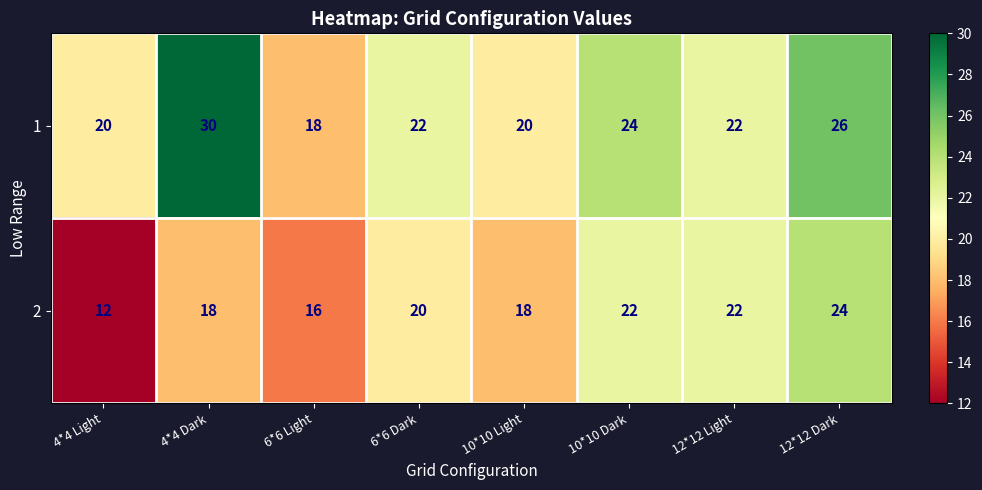

How many categories are shown in the chart?

8